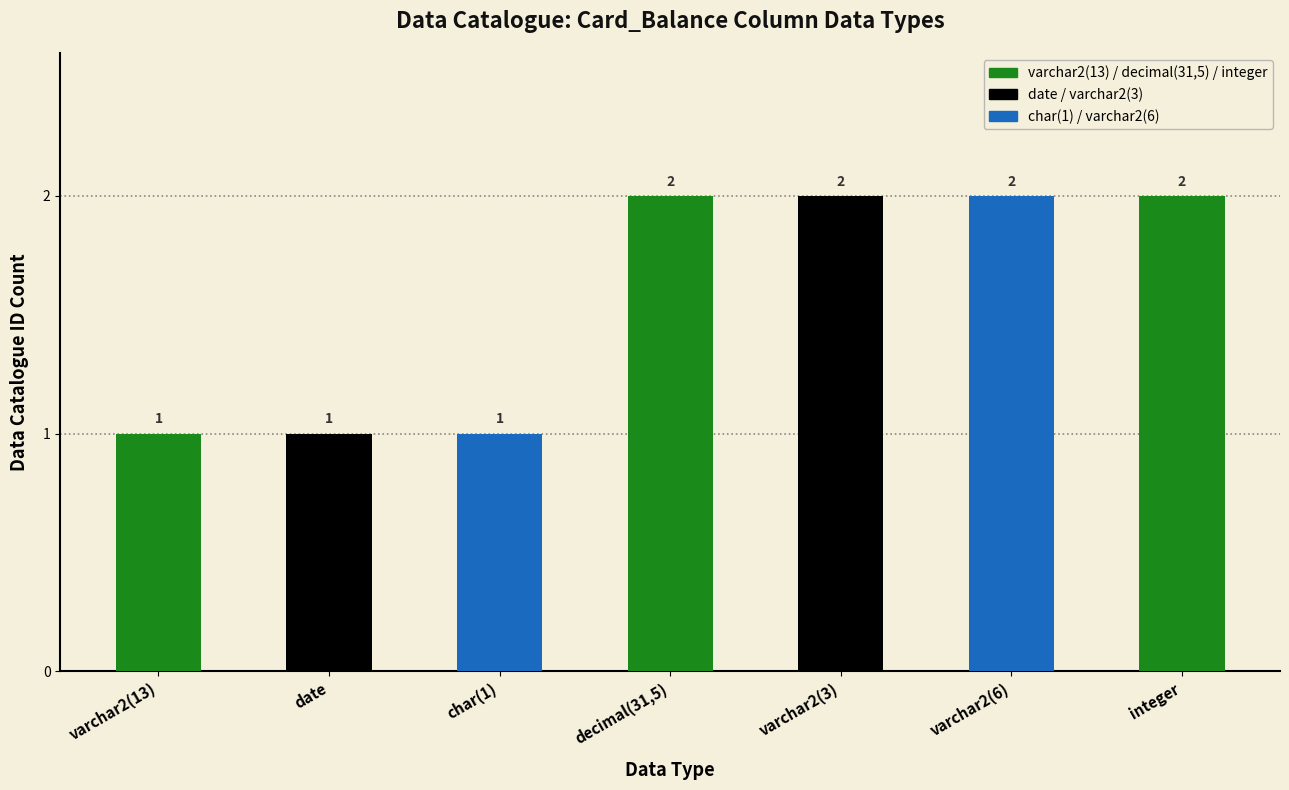

What is the sum of all values?

11